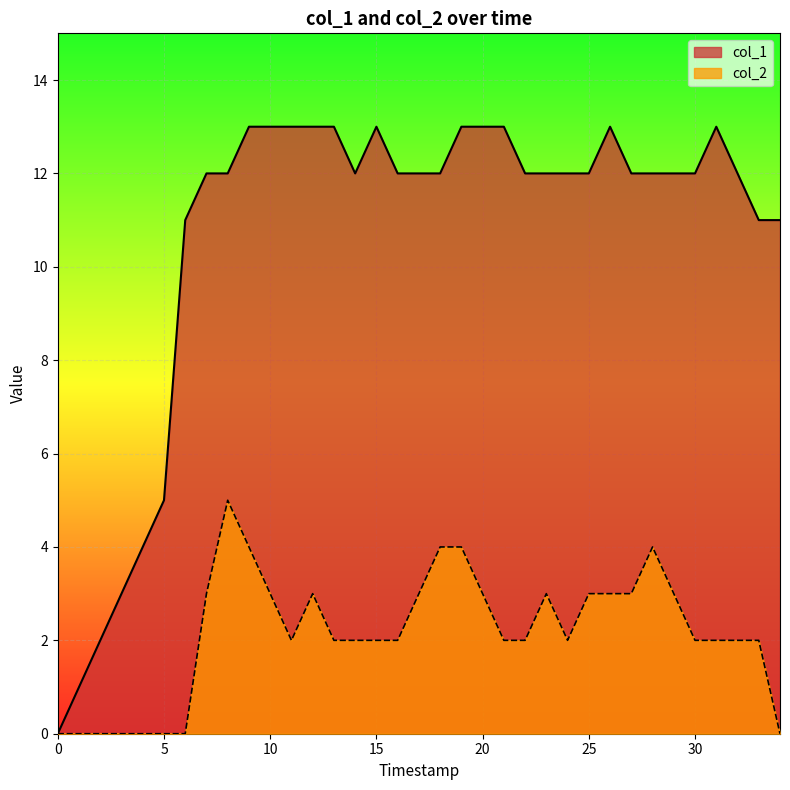

Rank the series by their average value, from highest to lowest.

col_1, col_2